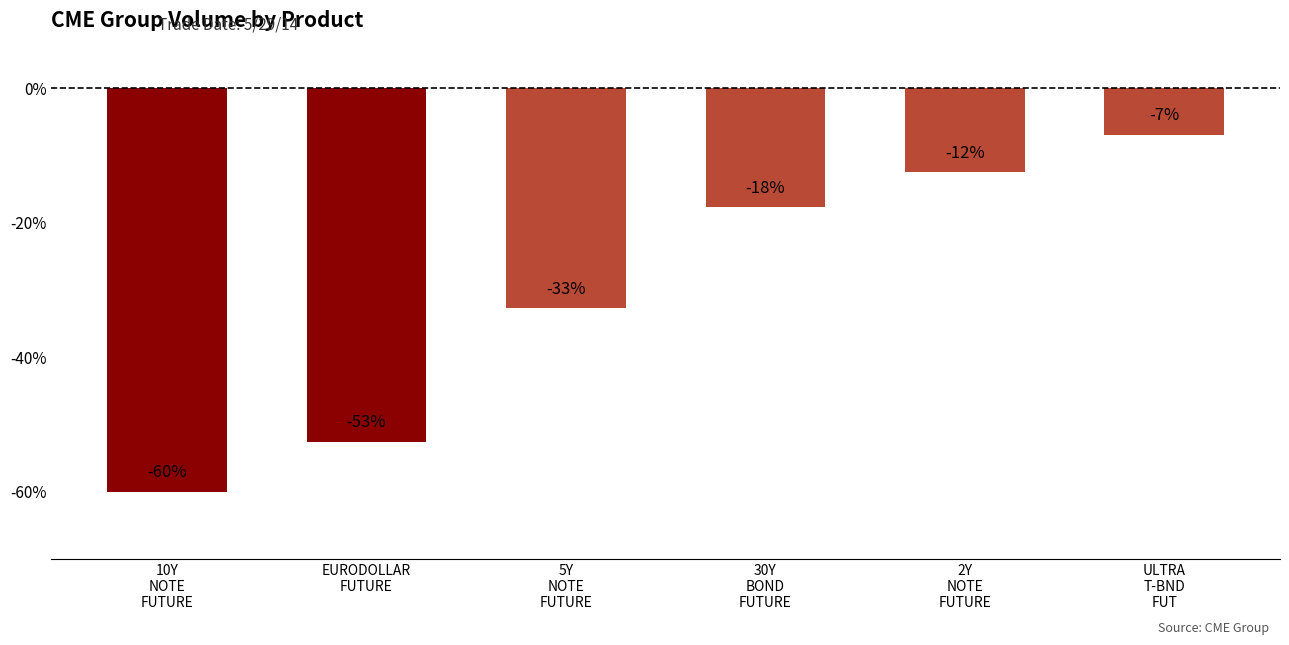

What is the value of the 2nd bar from the left?

-52.6